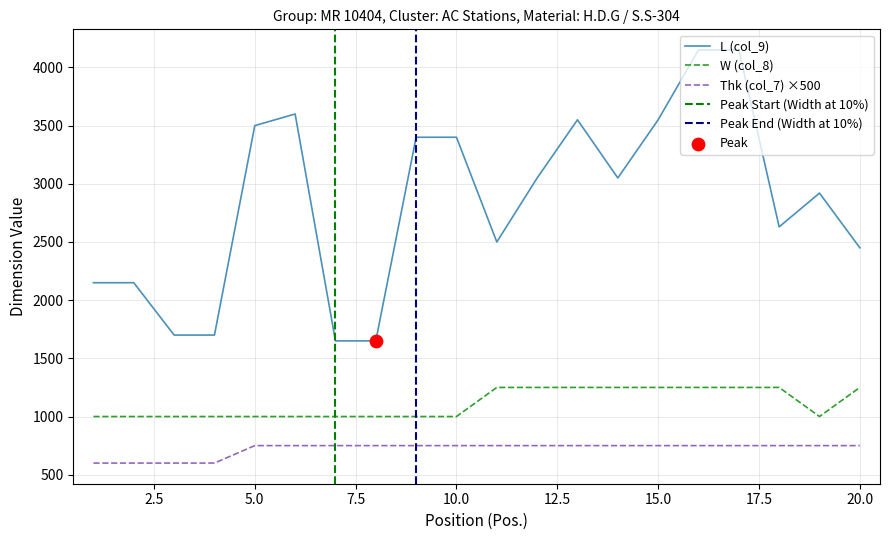

At which category is the sum across all series the highest?

16